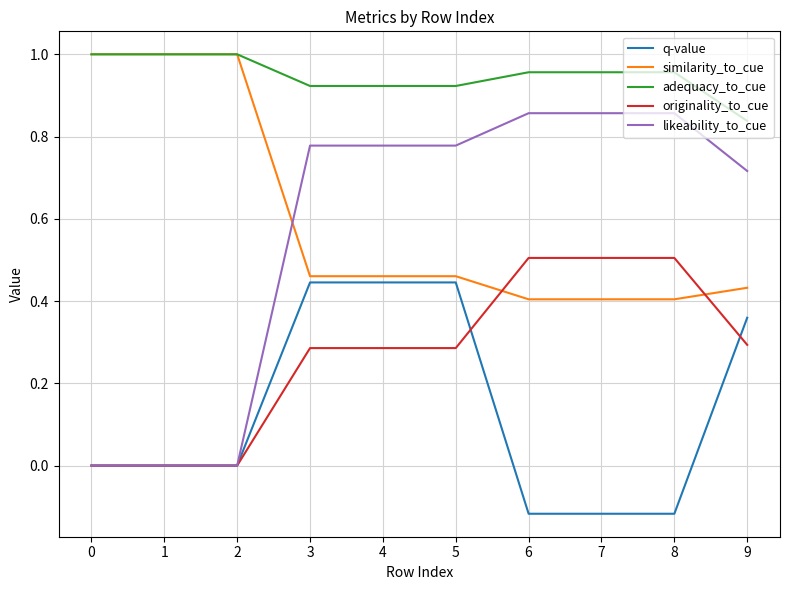

The value of originality_to_cue at 0 is 0.3. True or false?

False